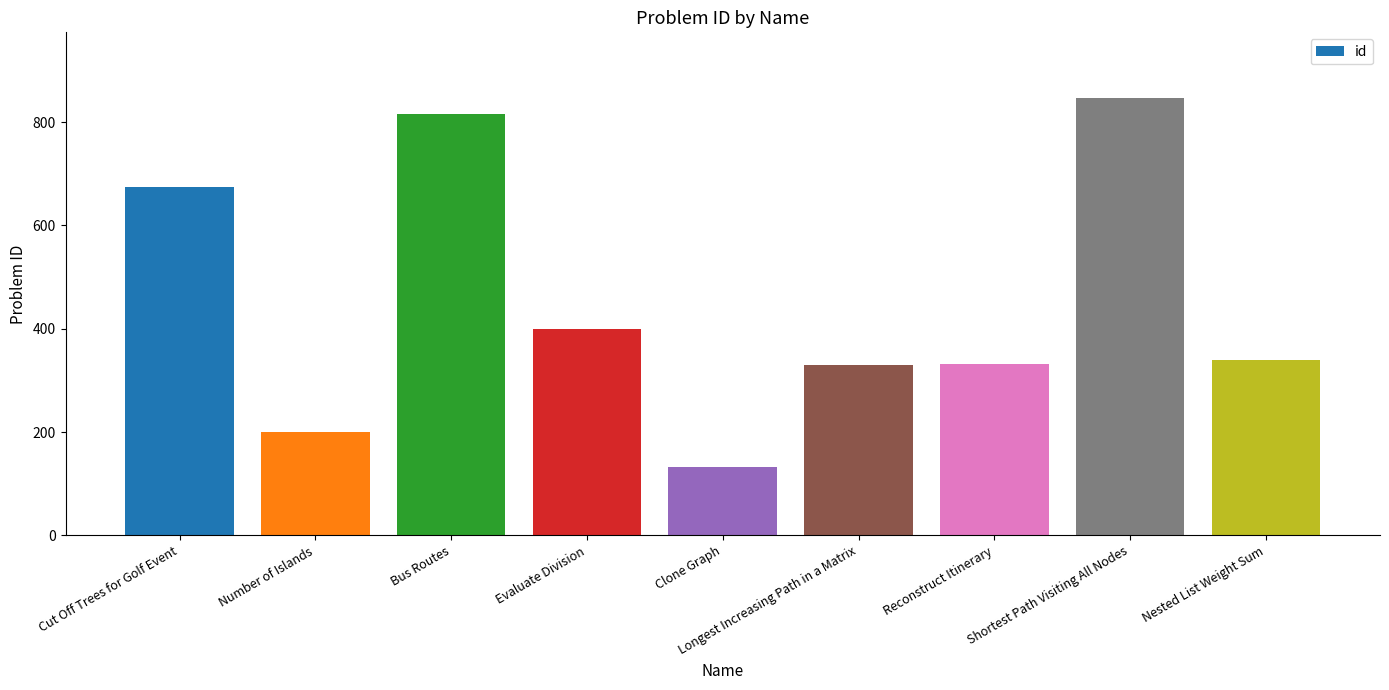

What is the value of the 7th bar from the left?

332